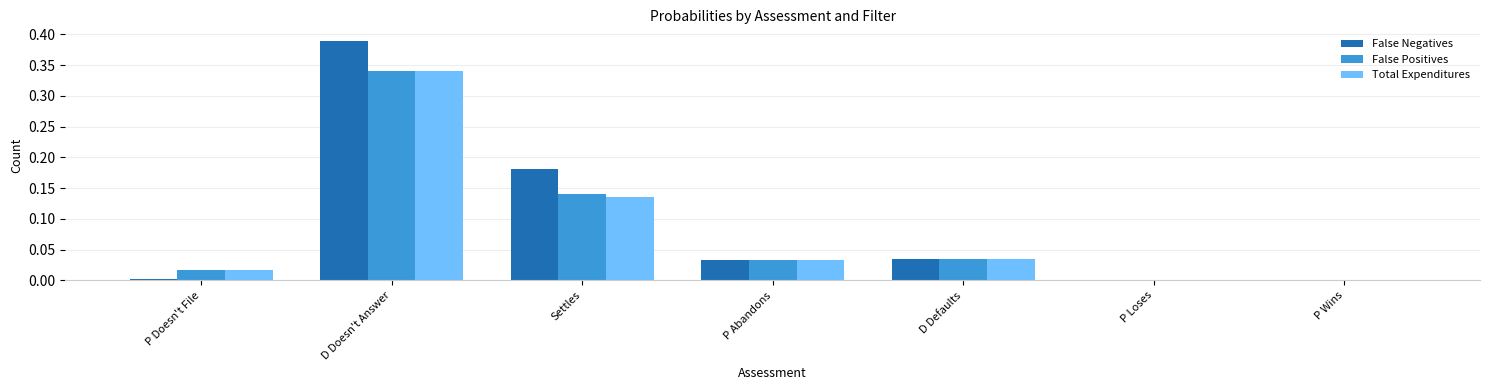

Between P Doesn't File and D Doesn't Answer, which series saw the biggest shift?

False Negatives